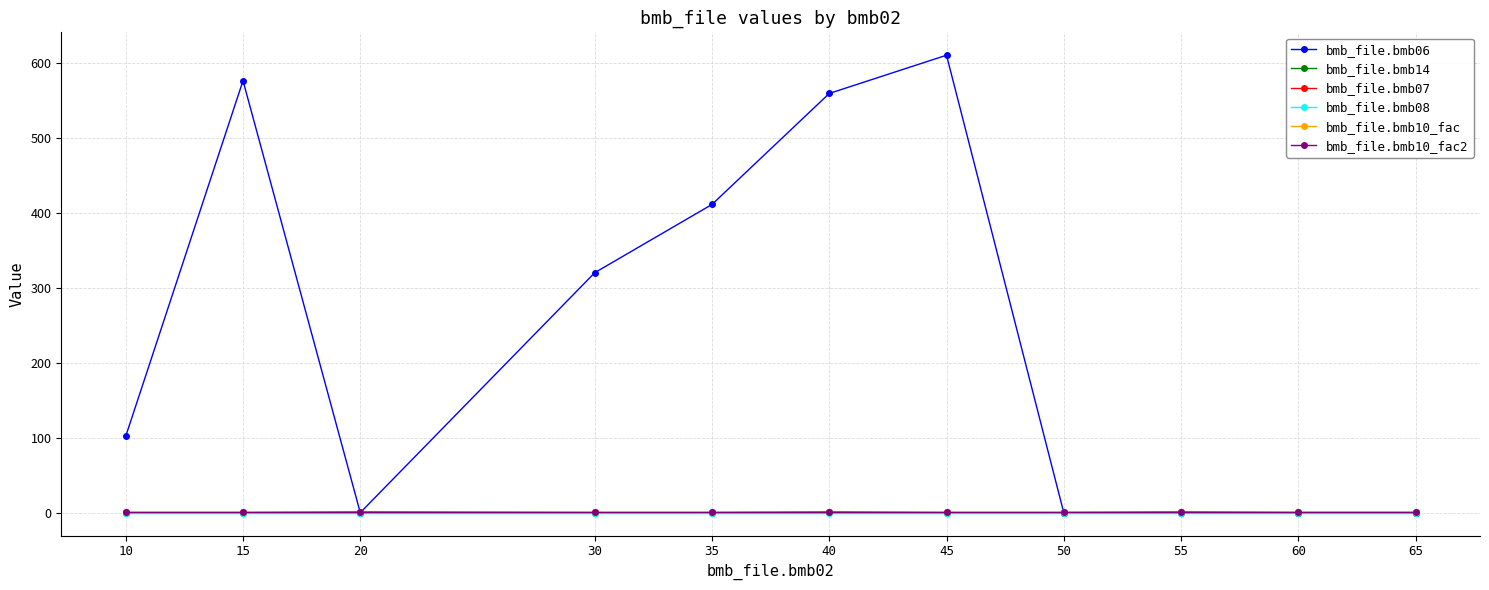

True or false: bmb_file.bmb07 and bmb_file.bmb14 cross at least once.

False